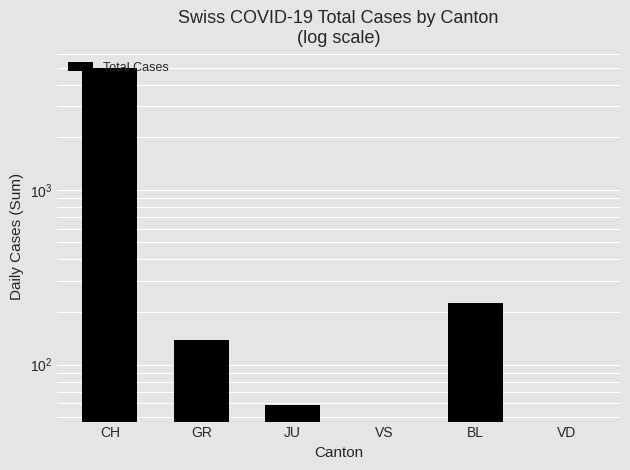

Reading left to right, transcribe all the data shown in this chart.

4988	138	59	0	225	0